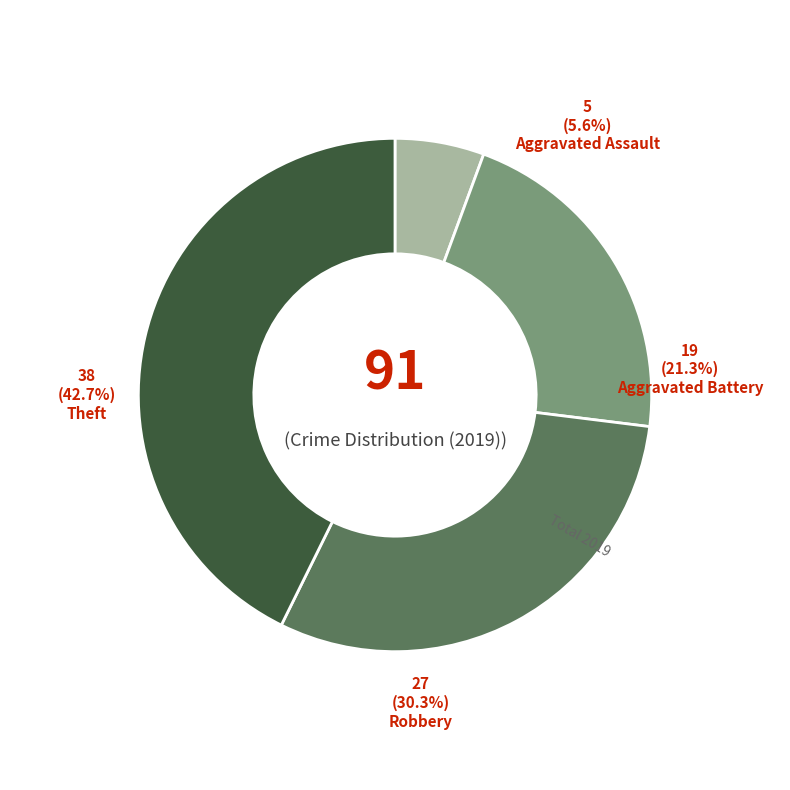

What is the change in value from Aggravated Battery to Theft?

+19